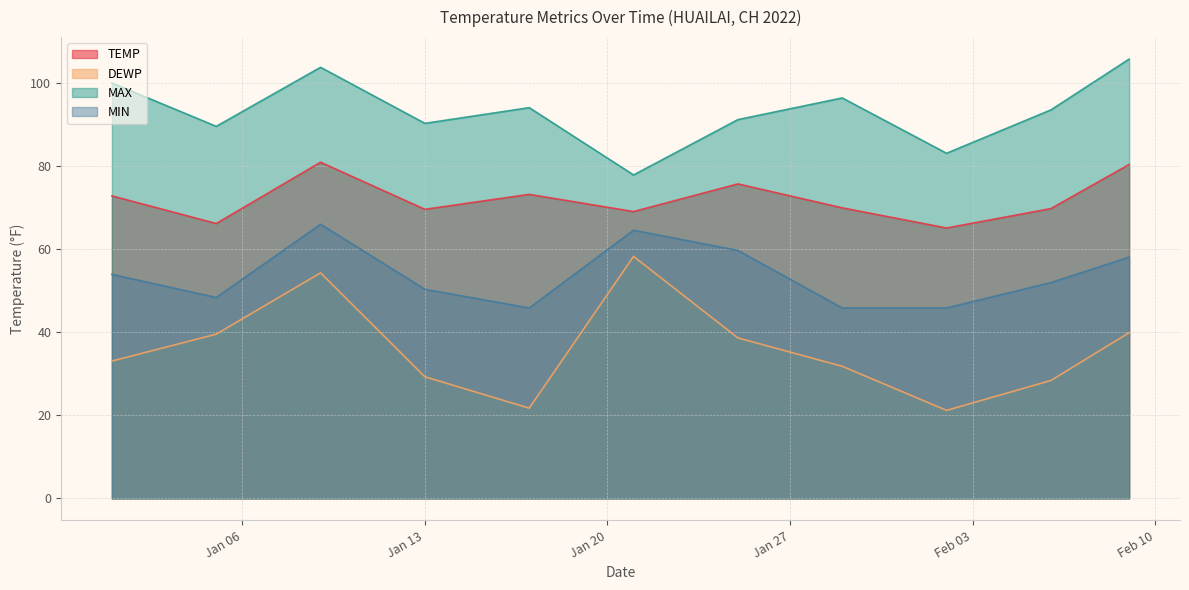

Reading left to right, extract all data points from this chart.

TEMP: 72.9	66.2	81.0	69.6	73.2	69.1	75.7	70.0	65.1	69.8	80.4
DEWP: 33.1	39.6	54.3	29.3	21.7	58.3	38.7	31.8	21.2	28.4	39.9
MAX: 100.0	89.6	103.8	90.3	94.1	77.9	91.2	96.4	83.1	93.6	105.8
MIN: 54.0	48.4	66.0	50.4	45.9	64.6	59.7	45.9	45.9	52.0	58.1